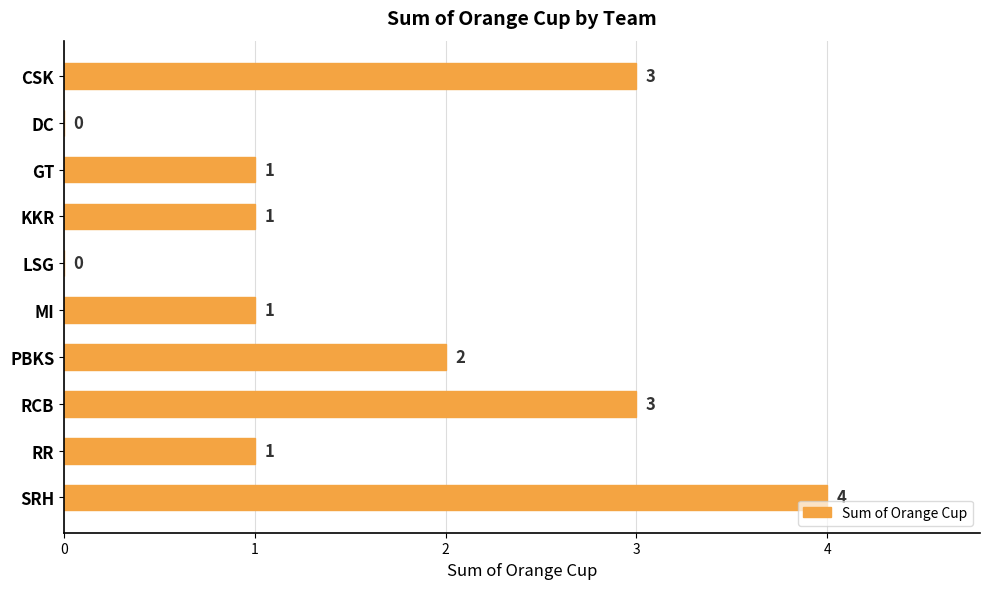

Reading top to bottom, transcribe all the data shown in this chart.

CSK=3	DC=0	GT=1	KKR=1	LSG=0	MI=1	PBKS=2	RCB=3	RR=1	SRH=4